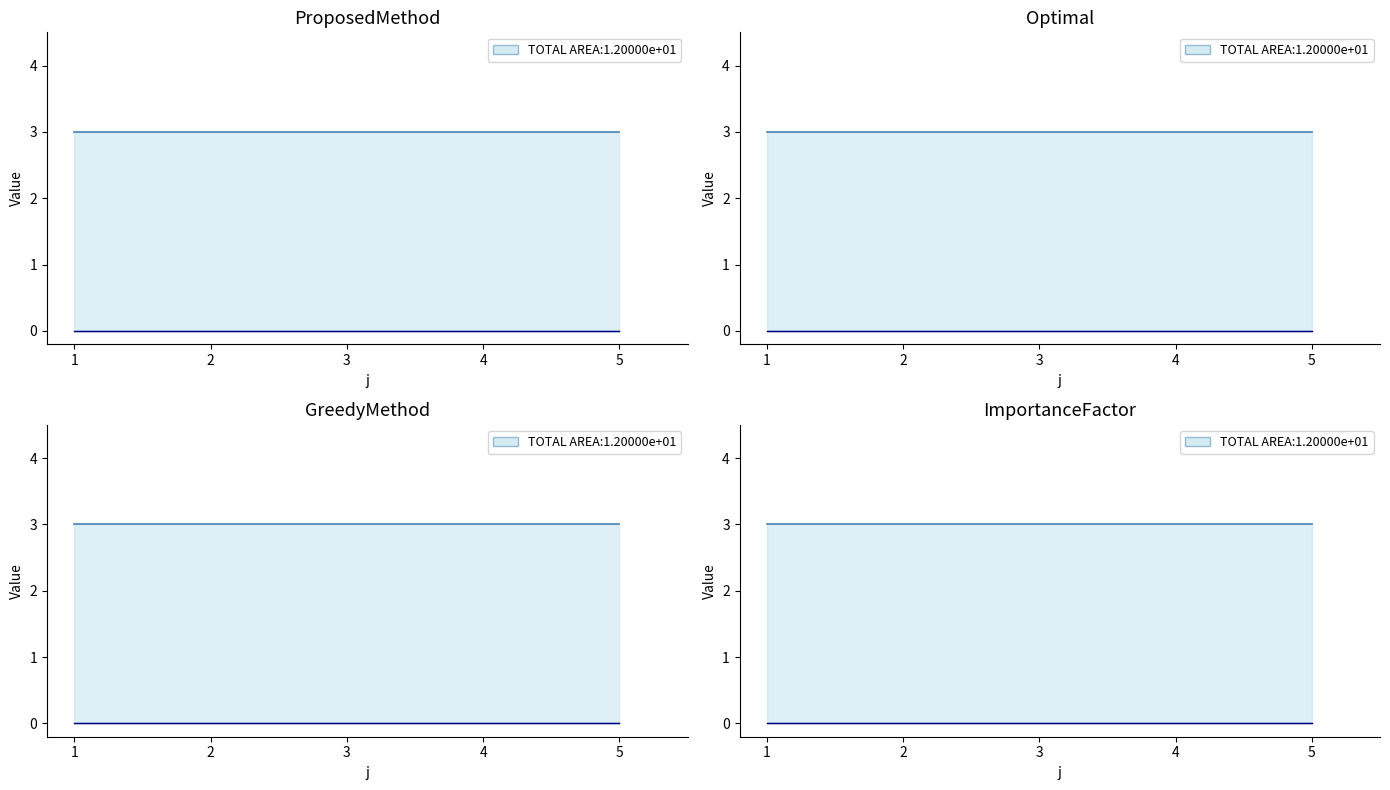

True or false: s and L cross at least once.

False